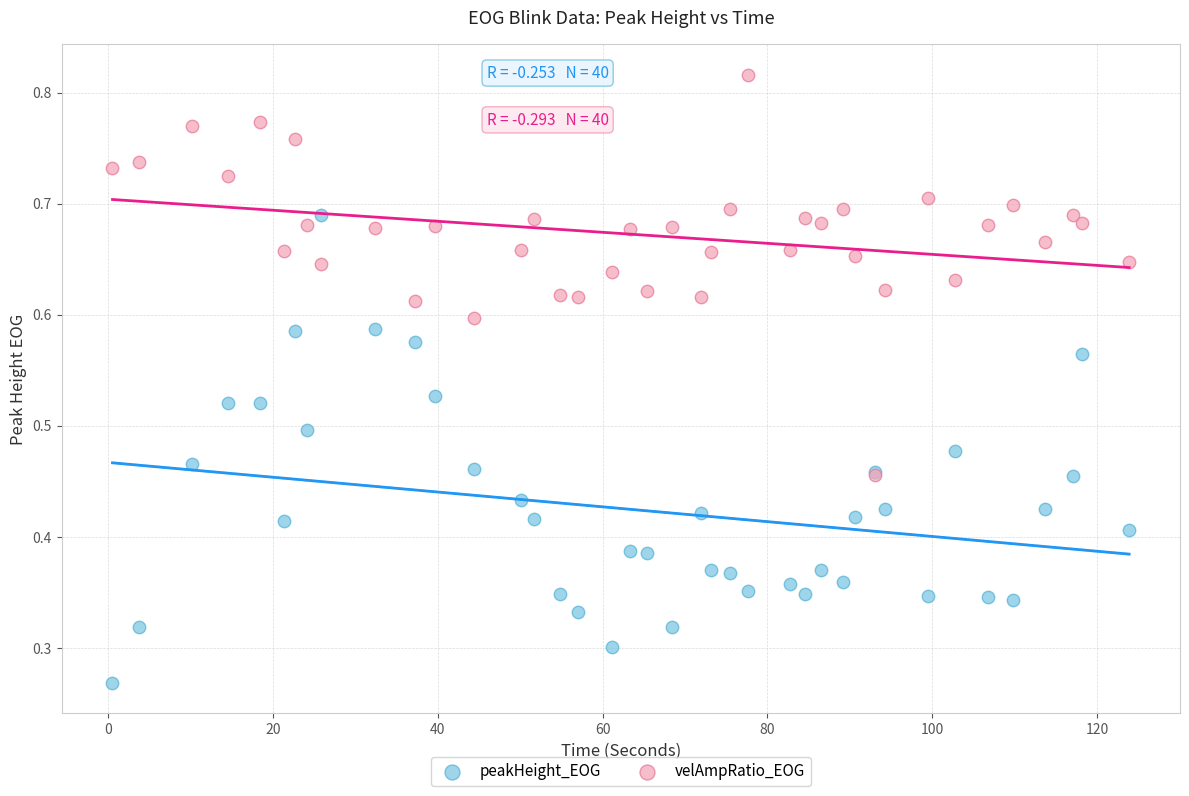

Which series has the largest Y range (max minus min)?

peakHeight_EOG